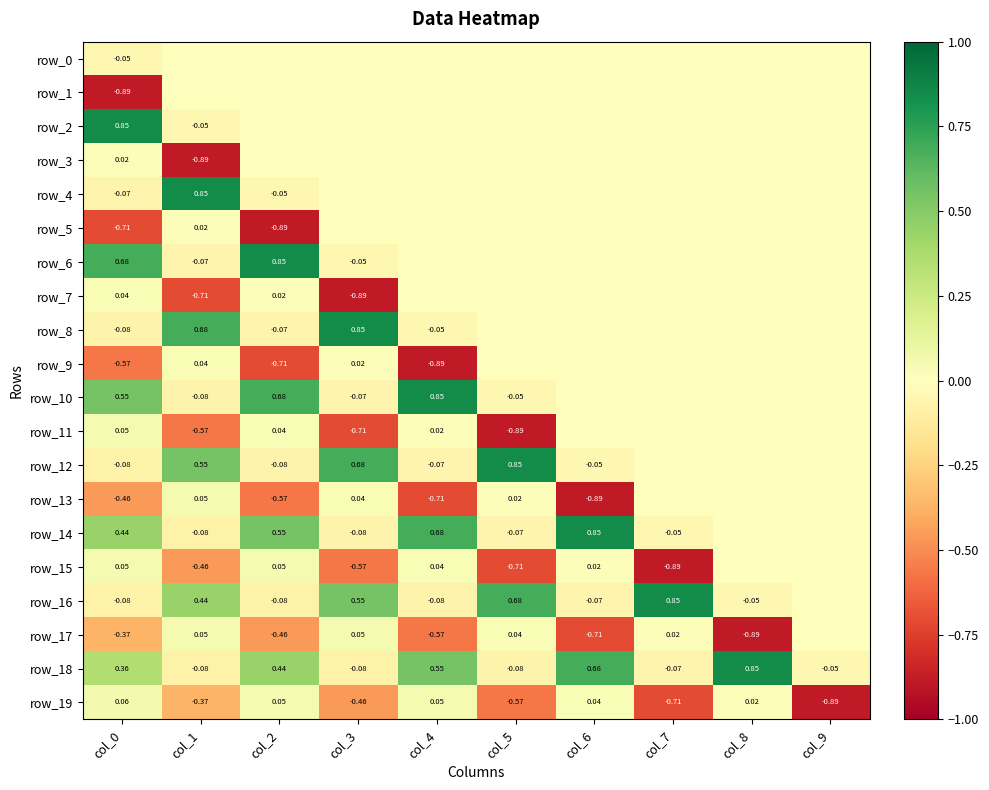

What is the sum of all row_19 values?

-2.8